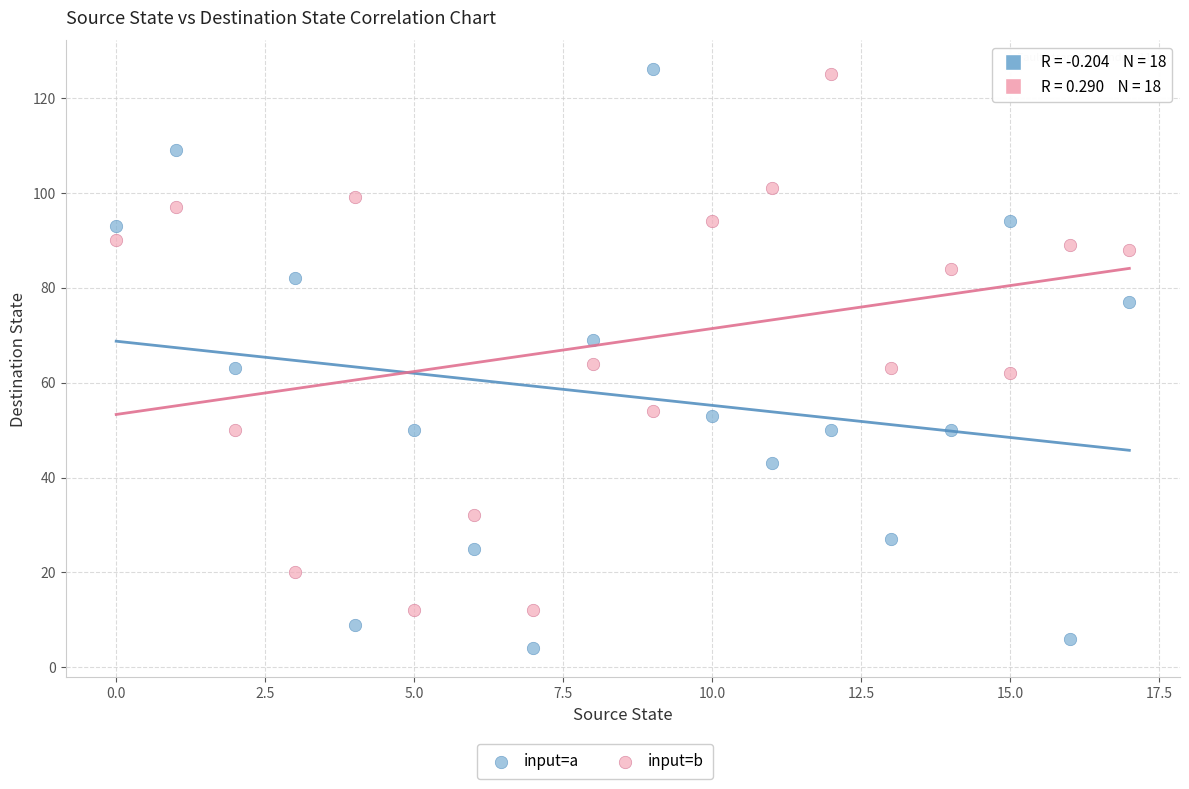

Which series reaches the minimum Y coordinate?

input=a